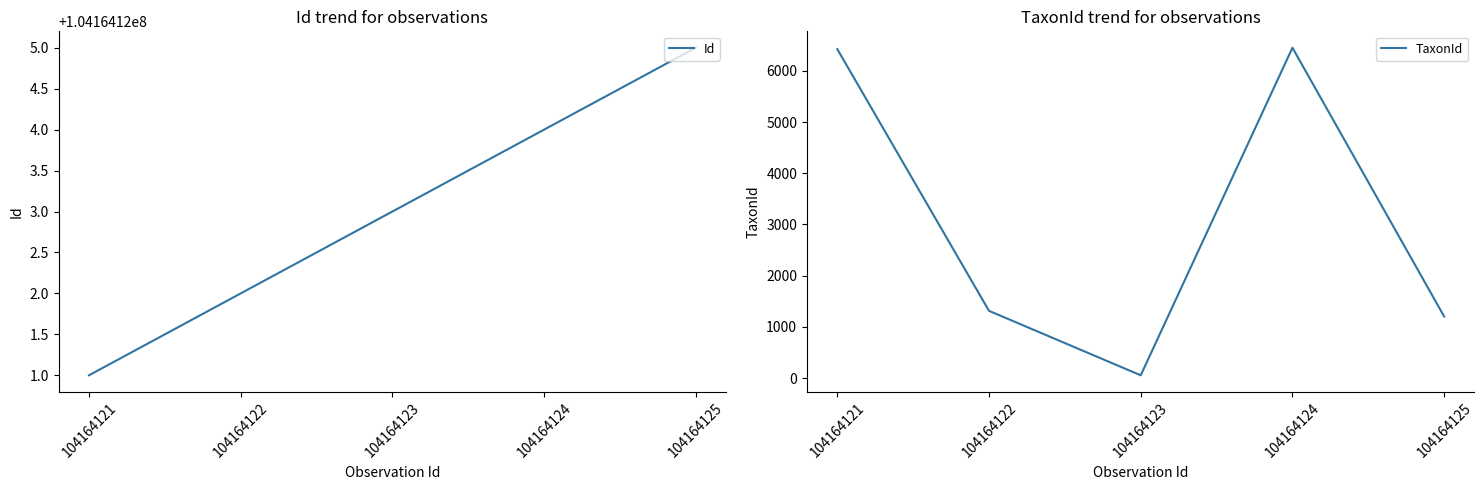

What is the difference between the maximum and minimum values in the TaxonId series?

6400